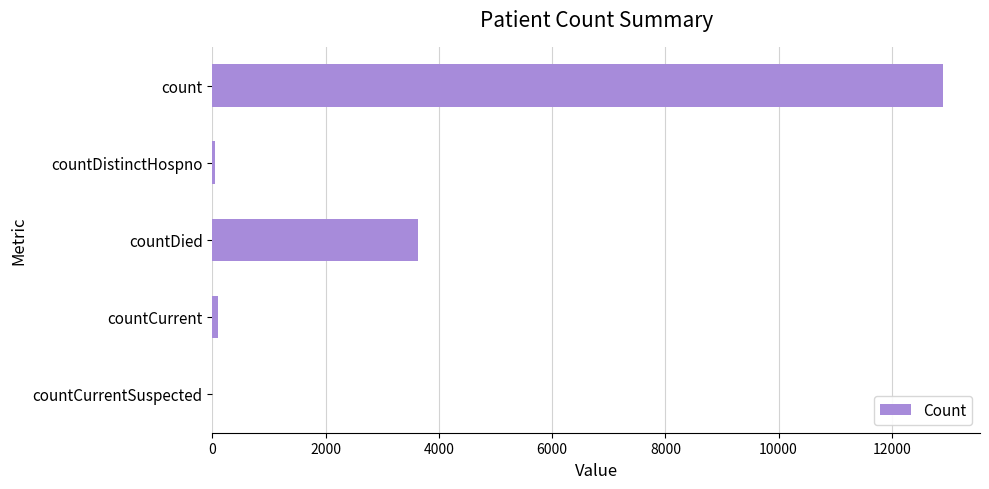

Which label corresponds to the largest value in the chart?

count